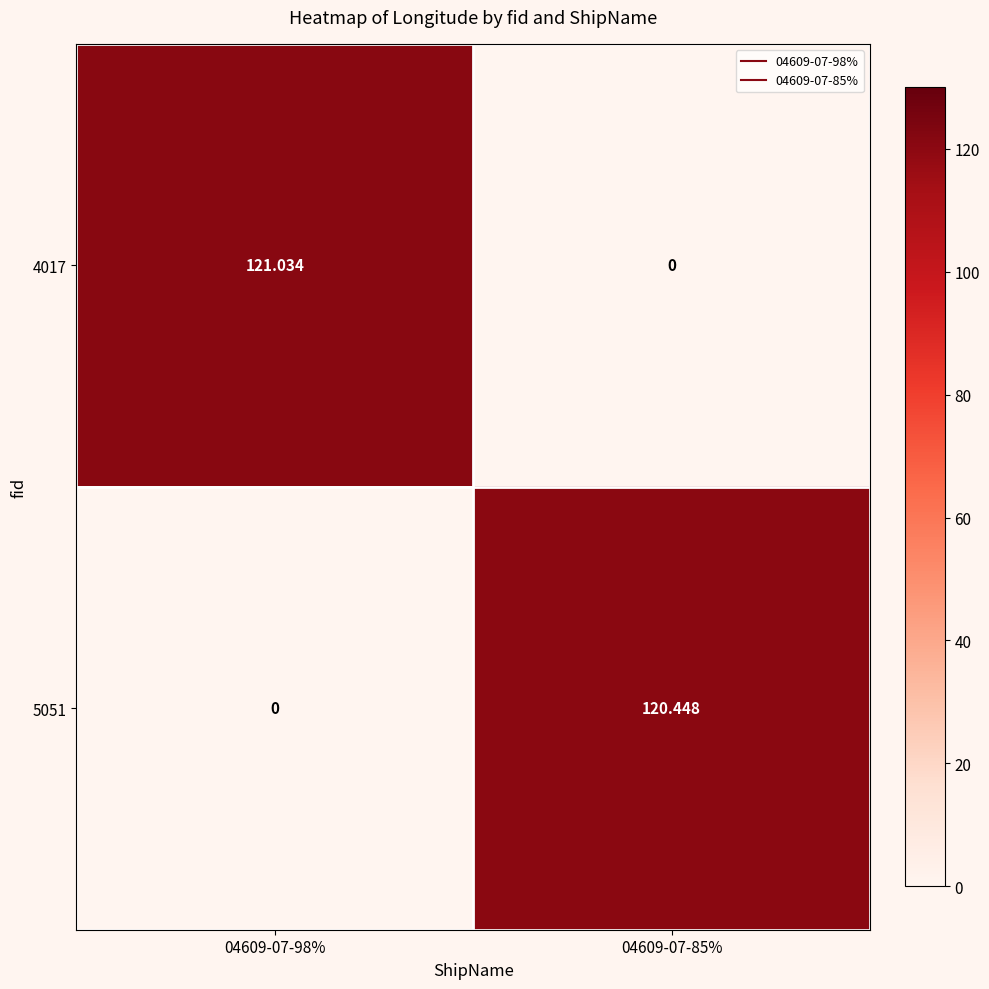

Reading left to right, list all the values displayed in this chart.

4017: 04609-07-98%=121.0	04609-07-85%=0.0
5051: 04609-07-98%=0.0	04609-07-85%=120.4